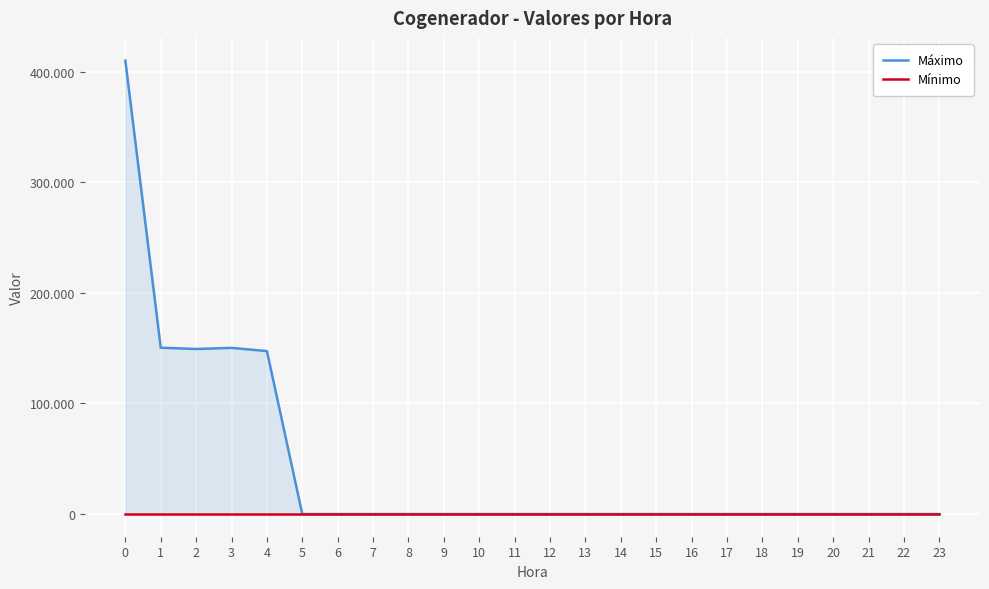

Reading right to left, what are all the values shown in this chart?

Máximo: 23=0	22=0	21=0	20=0	19=0	18=0	17=0	16=0	15=0	14=0	13=0	12=0	11=0	10=0	9=0	8=0	7=0	6=0	5=0	4=147386	3=150294	2=149262	1=150459	0=410146
Mínimo: 23=0	22=0	21=0	20=0	19=0	18=0	17=0	16=0	15=0	14=0	13=0	12=0	11=0	10=0	9=0	8=0	7=0	6=0	5=0	4=0	3=0	2=0	1=0	0=0